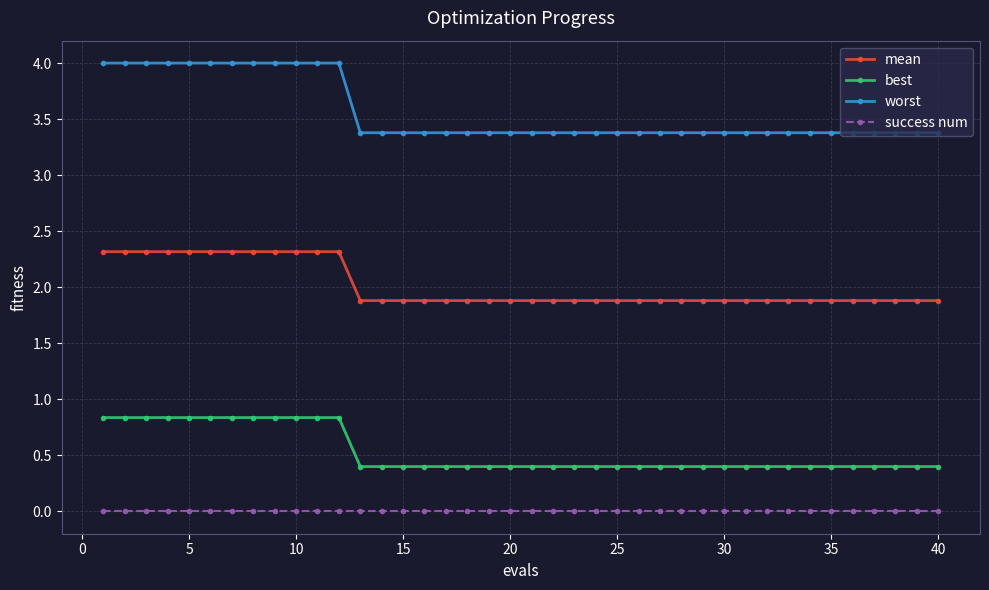

What is the difference between the maximum and second lowest values in the mean series?

0.4